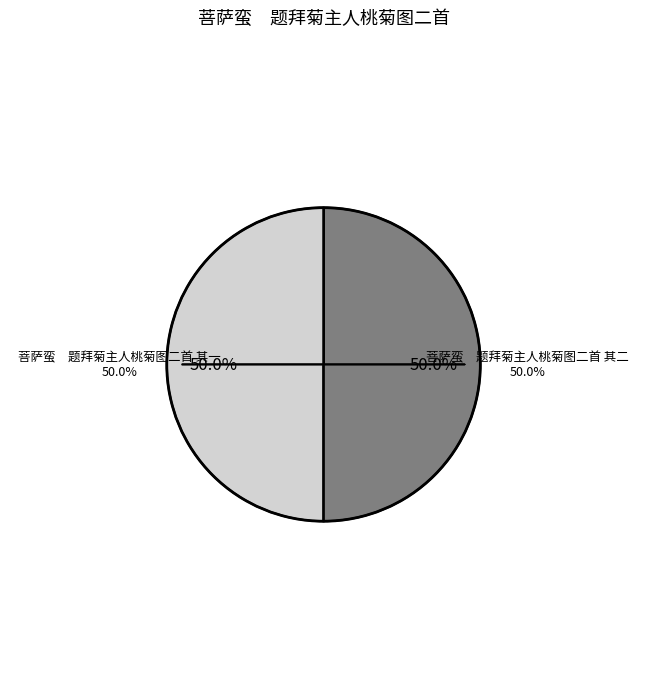

What is the largest slice in the pie chart?

菩萨蛮　题拜菊主人桃菊图二首 其二